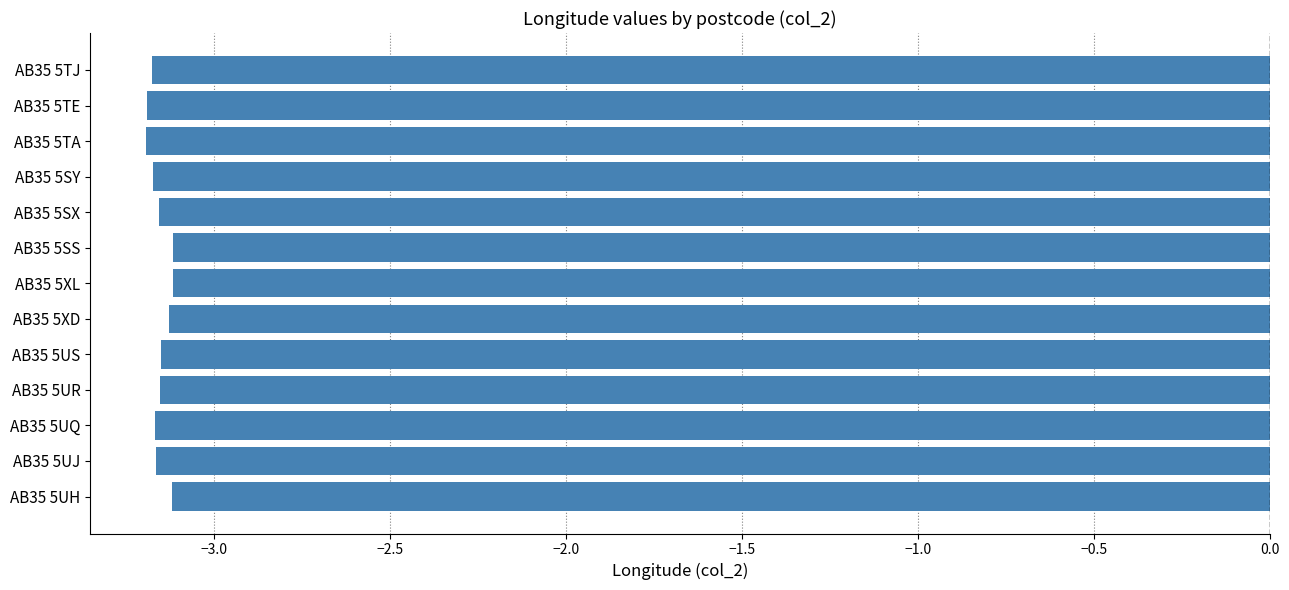

The value at AB35 5UJ is -3.2. True or false?

True